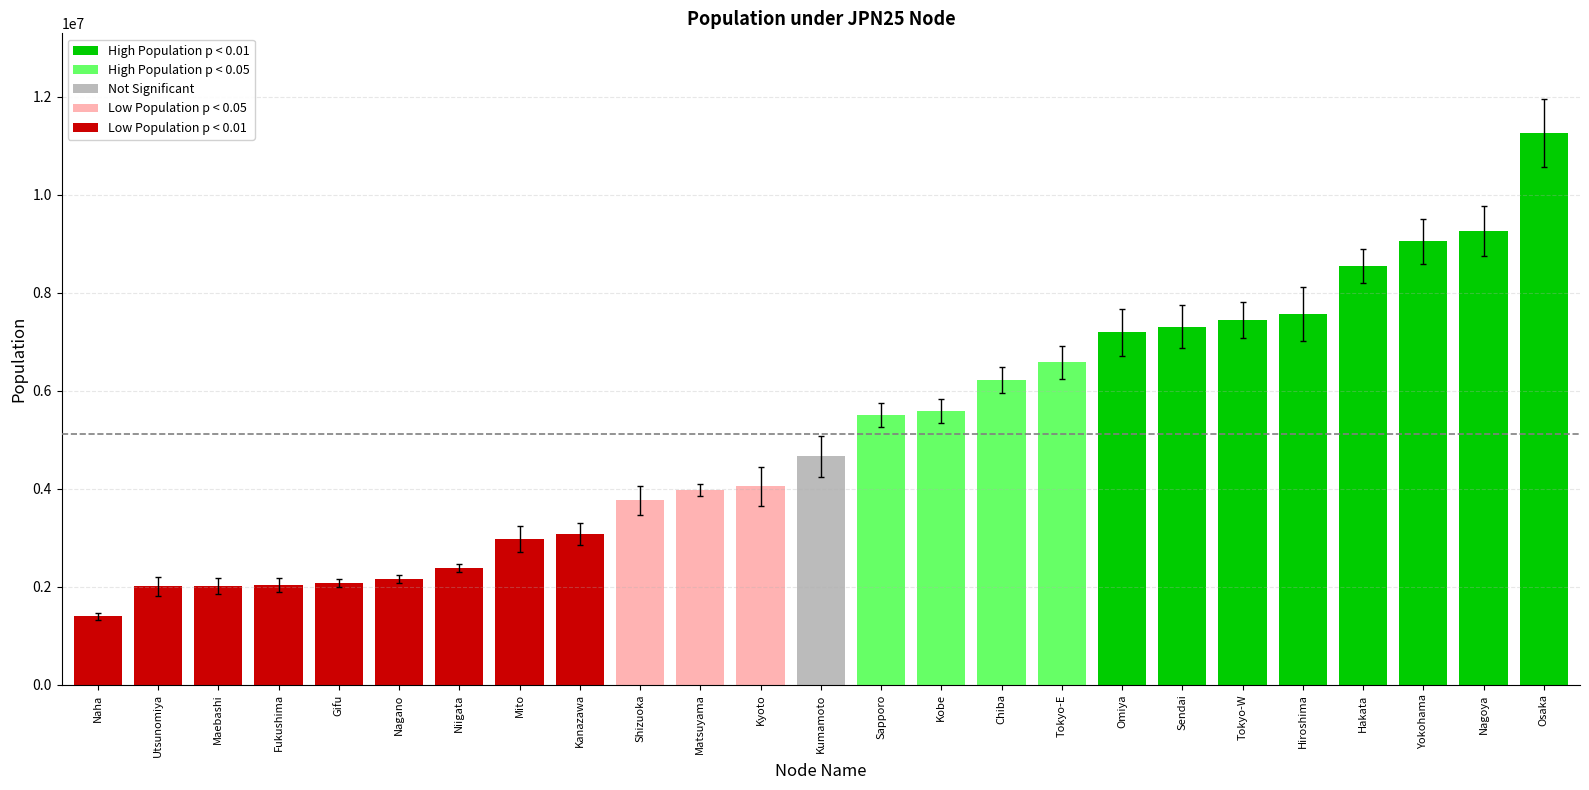

Rank the categories by value from highest to lowest.

Osaka, Nagoya, Yokohama, Hakata, Hiroshima, Tokyo-W, Sendai, Omiya, Tokyo-E, Chiba, Kobe, Sapporo, Kumamoto, Kyoto, Matsuyama, Shizuoka, Kanazawa, Mito, Niigata, Nagano, Gifu, Fukushima, Maebashi, Utsunomiya, Naha